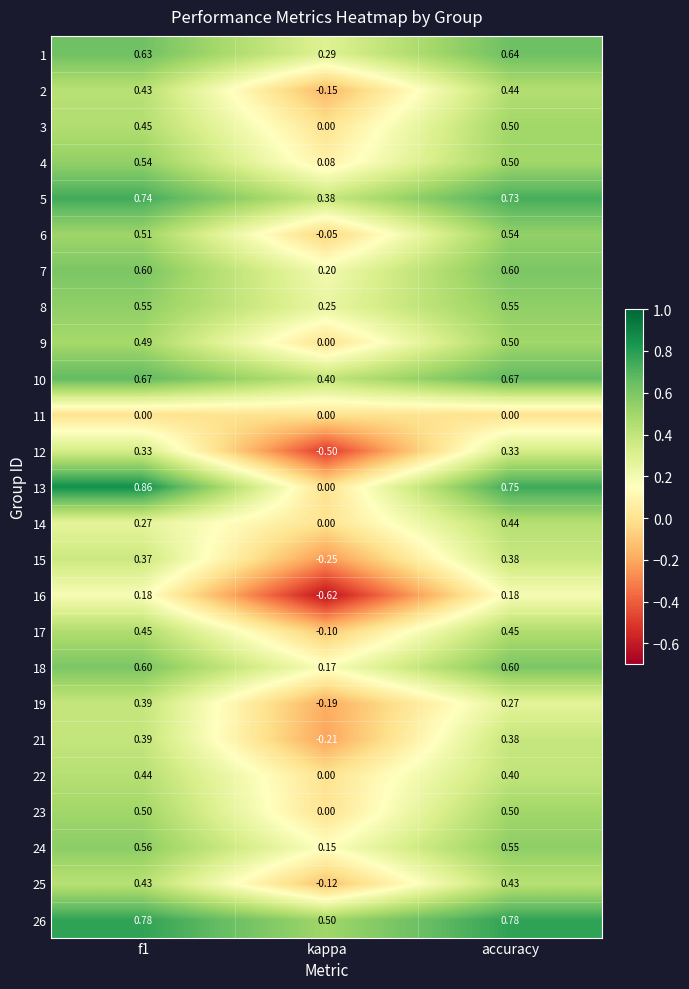

Is the value of 26 at f1 greater than the value of 24 at accuracy?

Yes